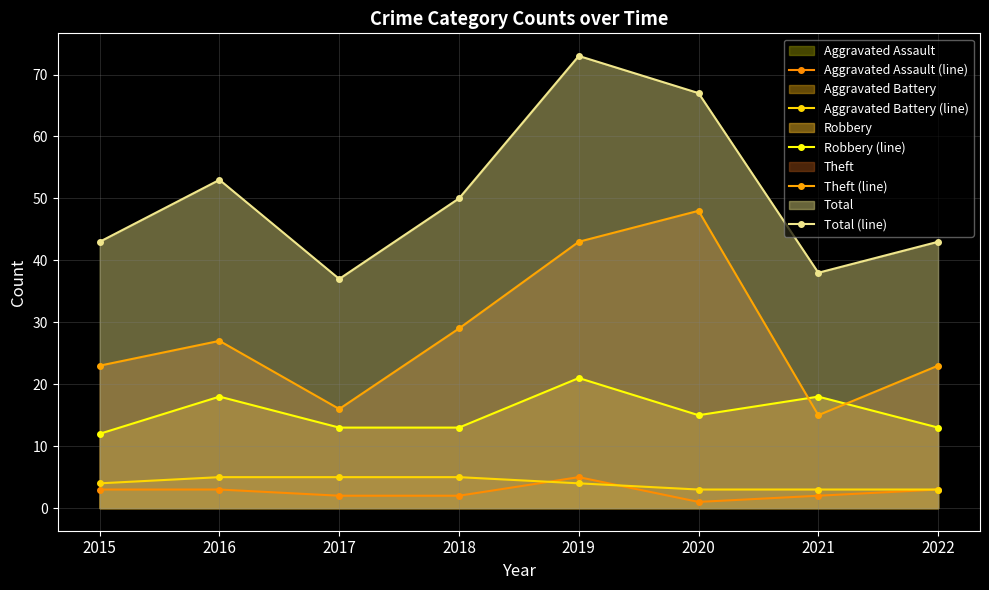

What is the difference between the maximum and second lowest values in the Aggravated Assault (line) series?

3